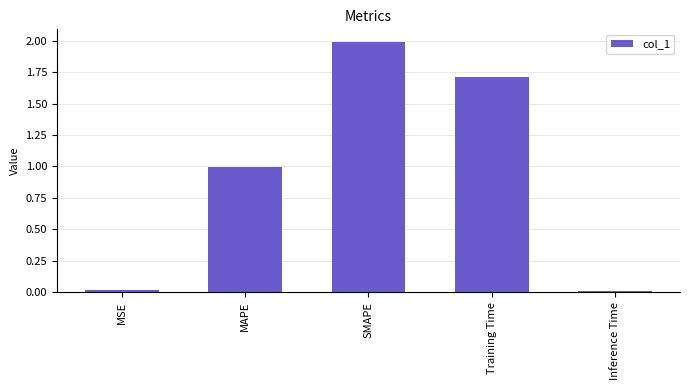

What is the greatest value displayed?

2.0